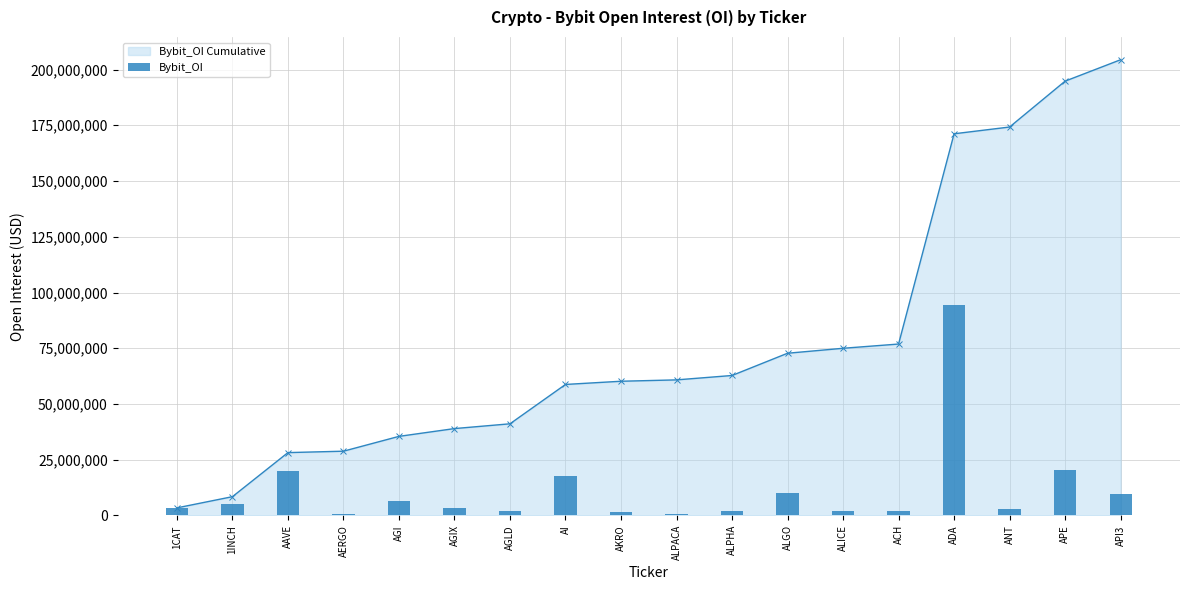

What is the label of the 16th bar from the right?

AAVE